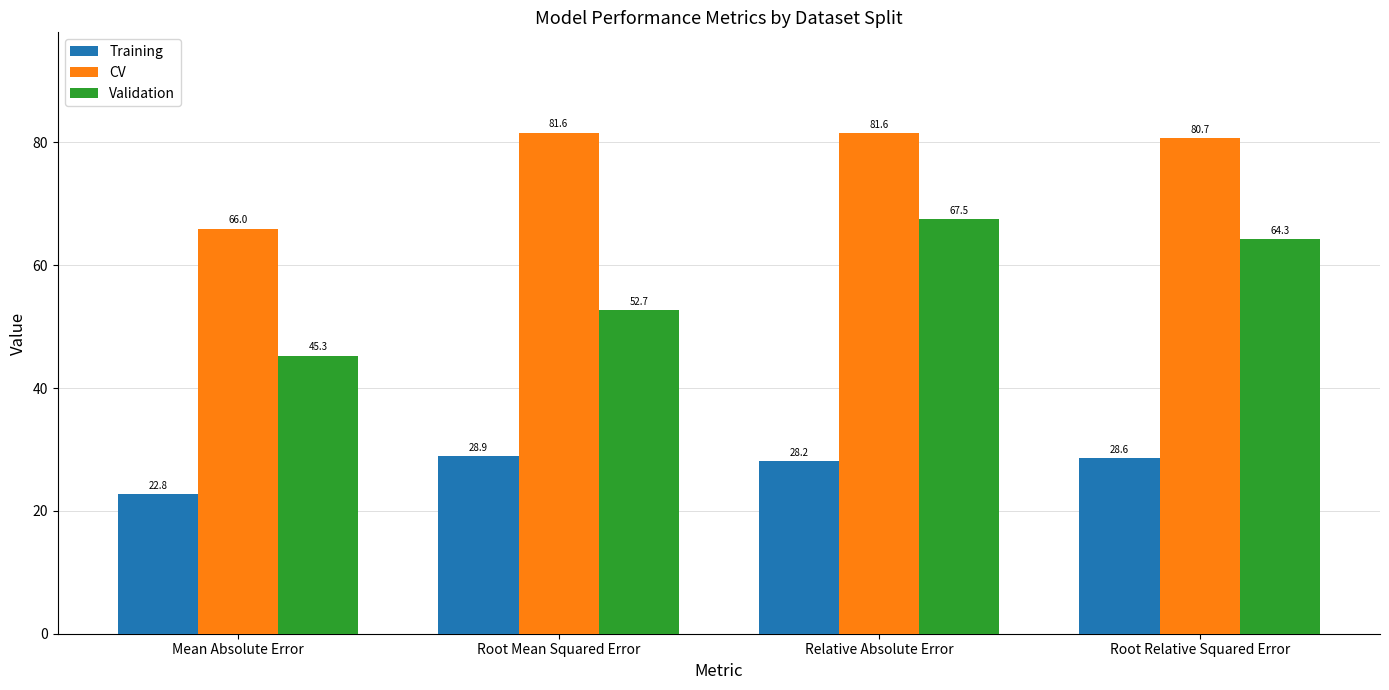

What is the difference between the maximum and minimum values in the Validation series?

22.2